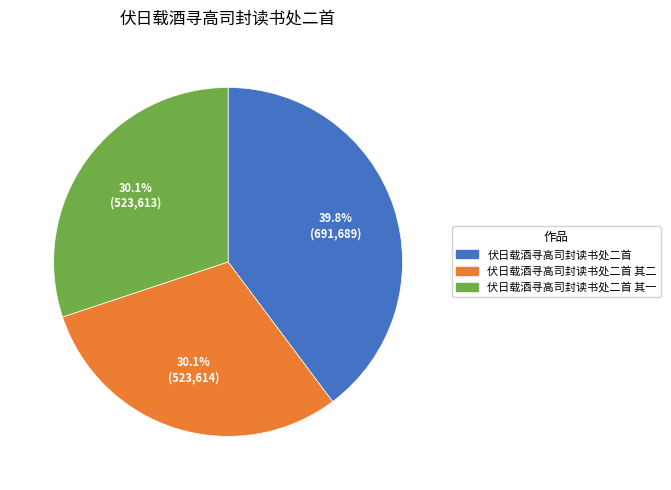

Is there a majority slice in this chart?

No